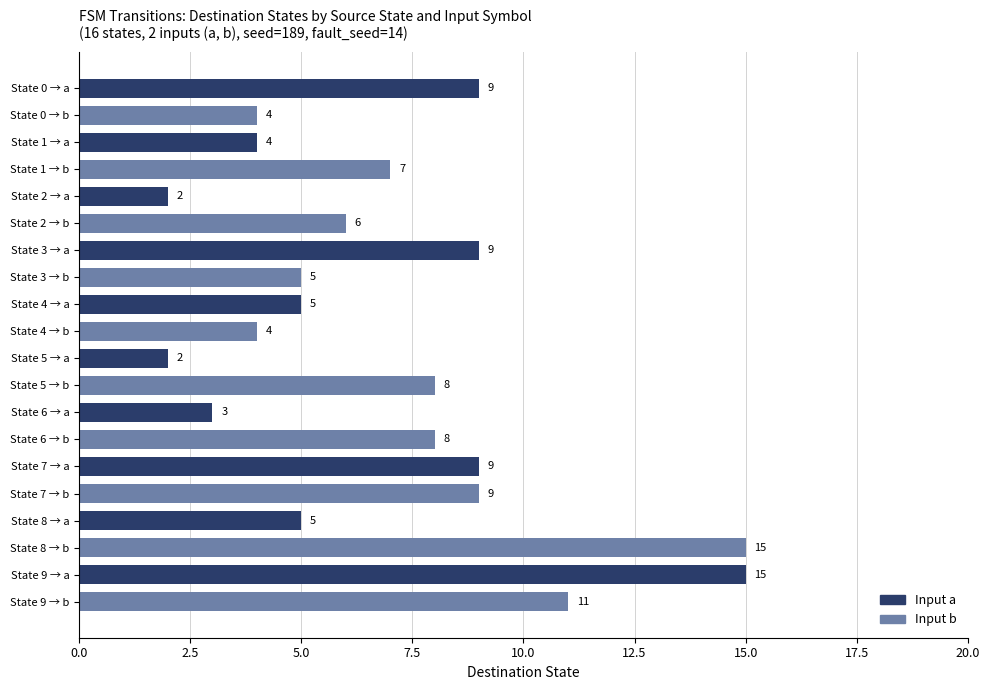

What is the difference between the maximum and minimum values?

13